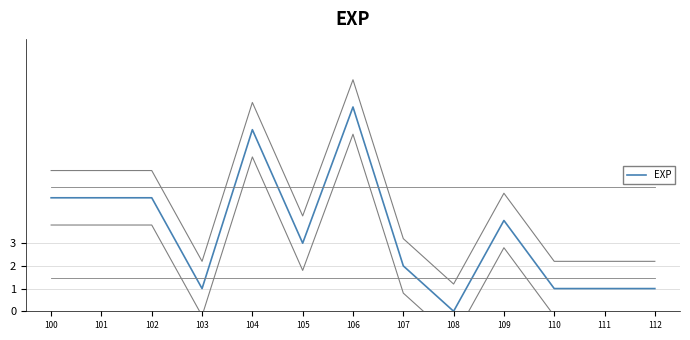

How many lines are shown in the chart?

1